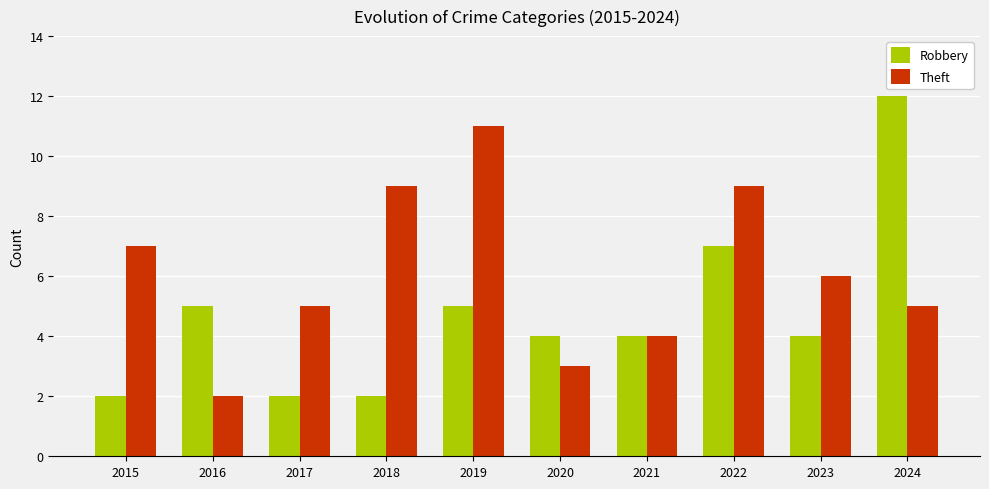

Which series changed the most between 2016 and 2023?

Theft